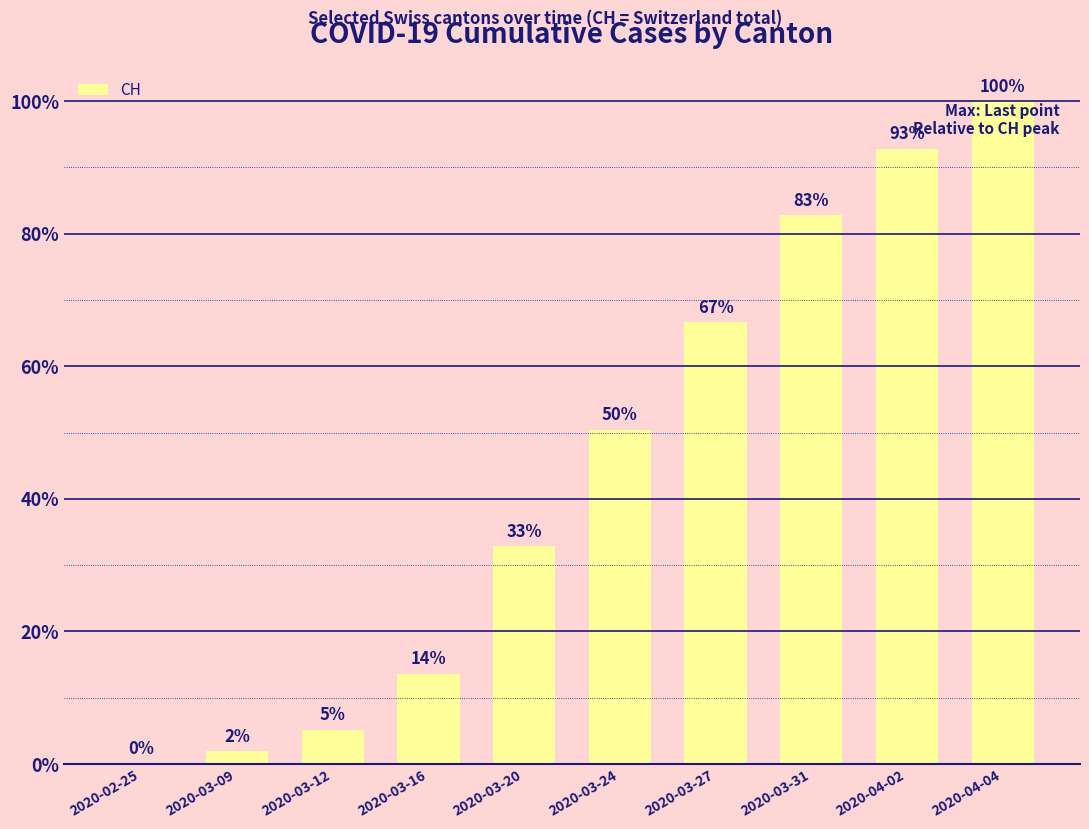

The value at 2020-03-12 is 5.2. True or false?

True